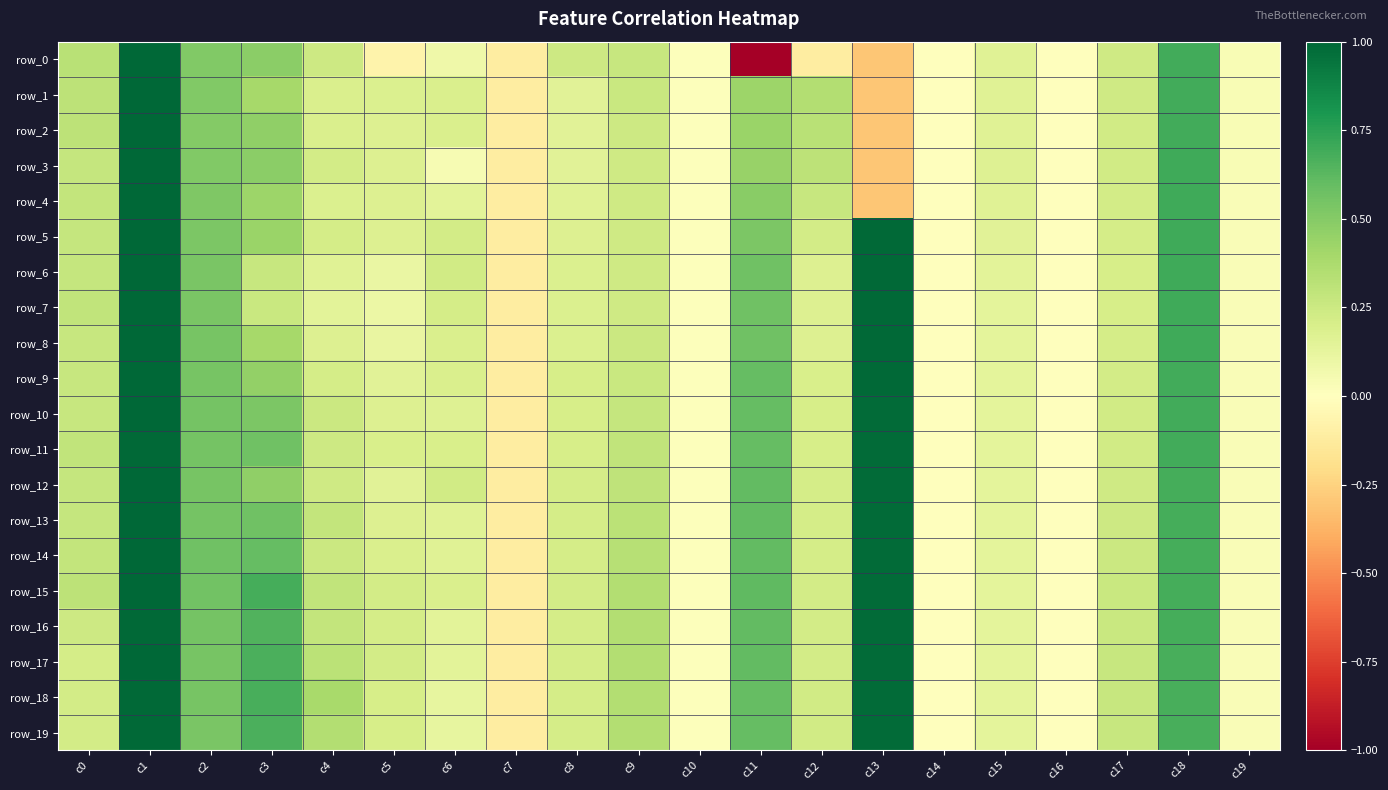

What is the difference between the maximum and minimum values in the row_15 series?

1.1